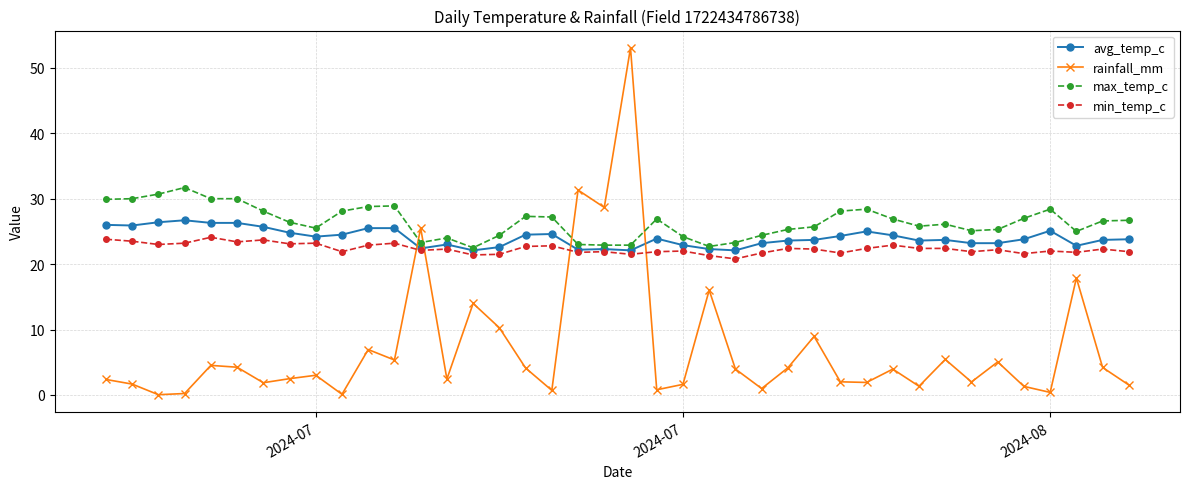

True or false: rainfall_mm has more than 1 interior local peaks.

True